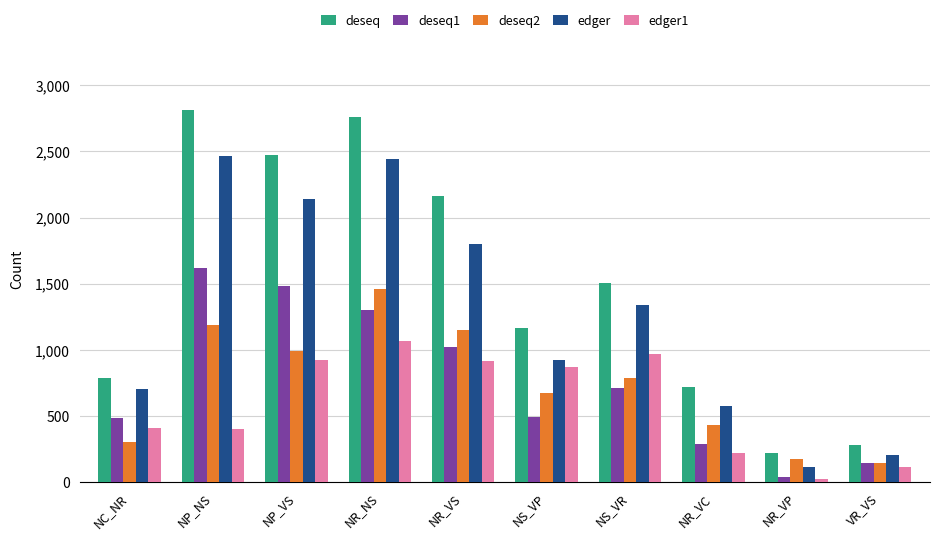

Rank the series at NP_VS from lowest to highest value.

edger1, deseq2, deseq1, edger, deseq